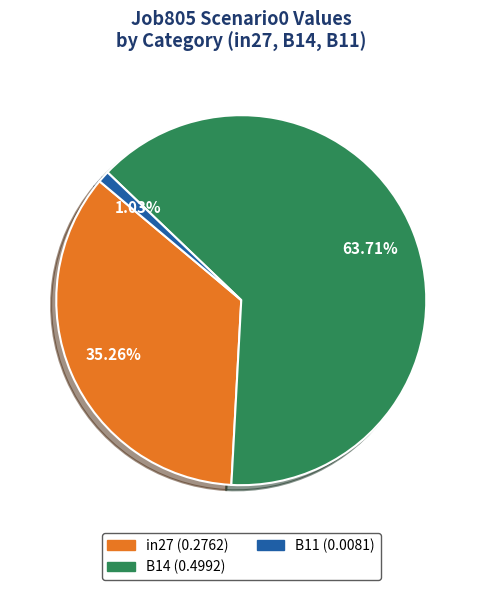

True or false: B14 accounts for 64% of the total.

True